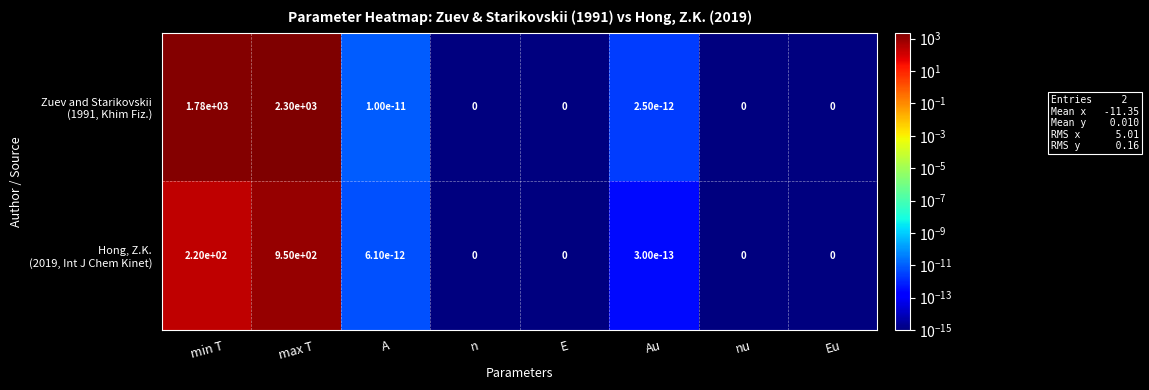

What is the maximum value shown in the chart?

2300.0